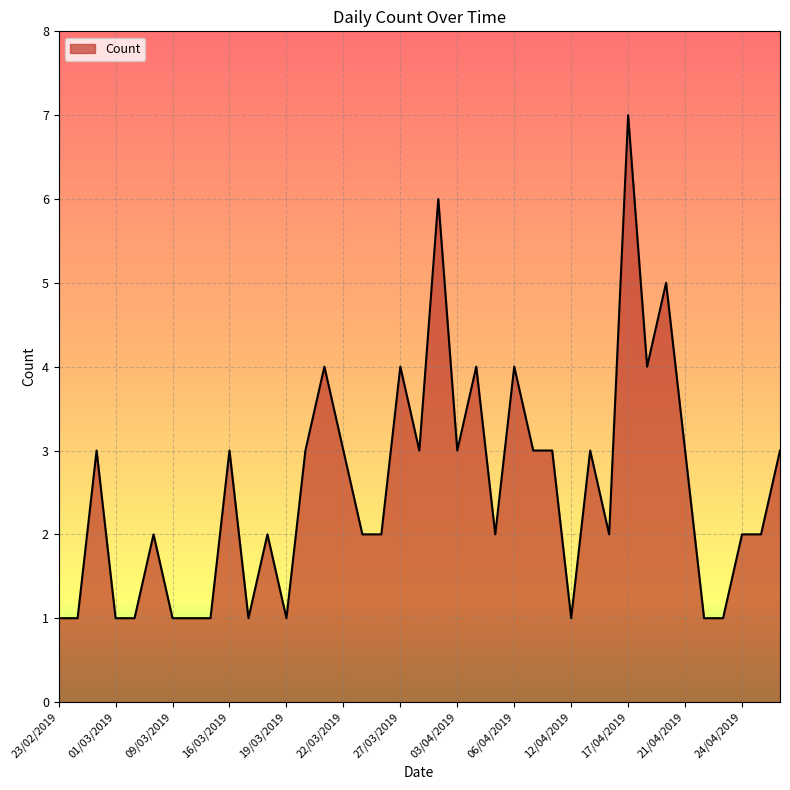

How many lines are shown in the chart?

1